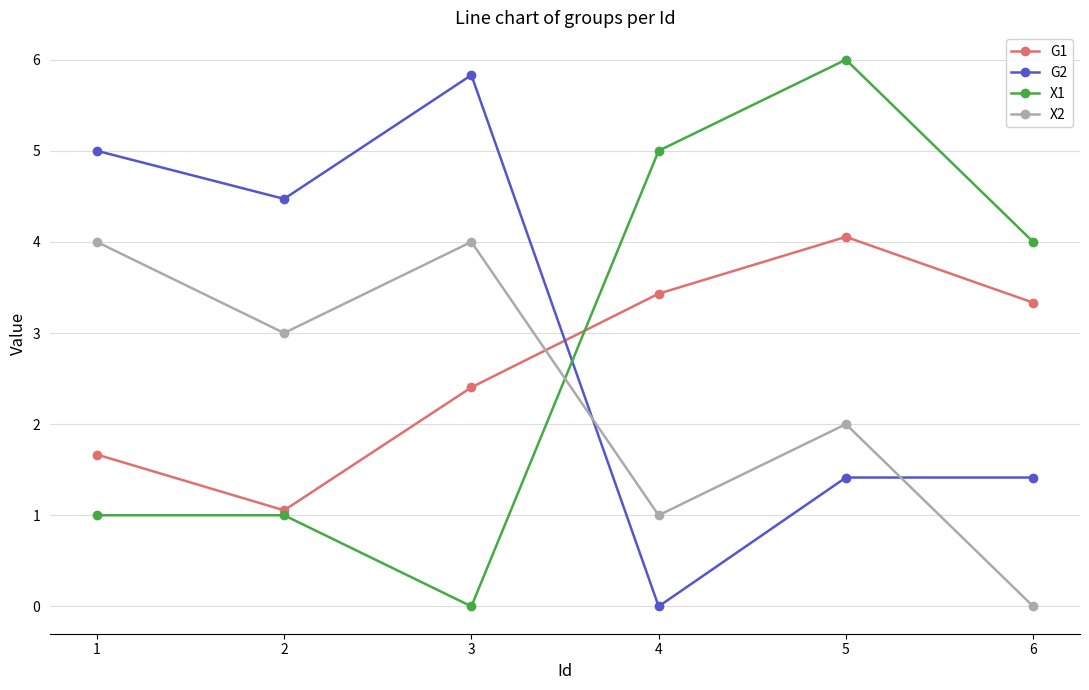

What is the value of the X1 point at the 6th from the left?

4.0